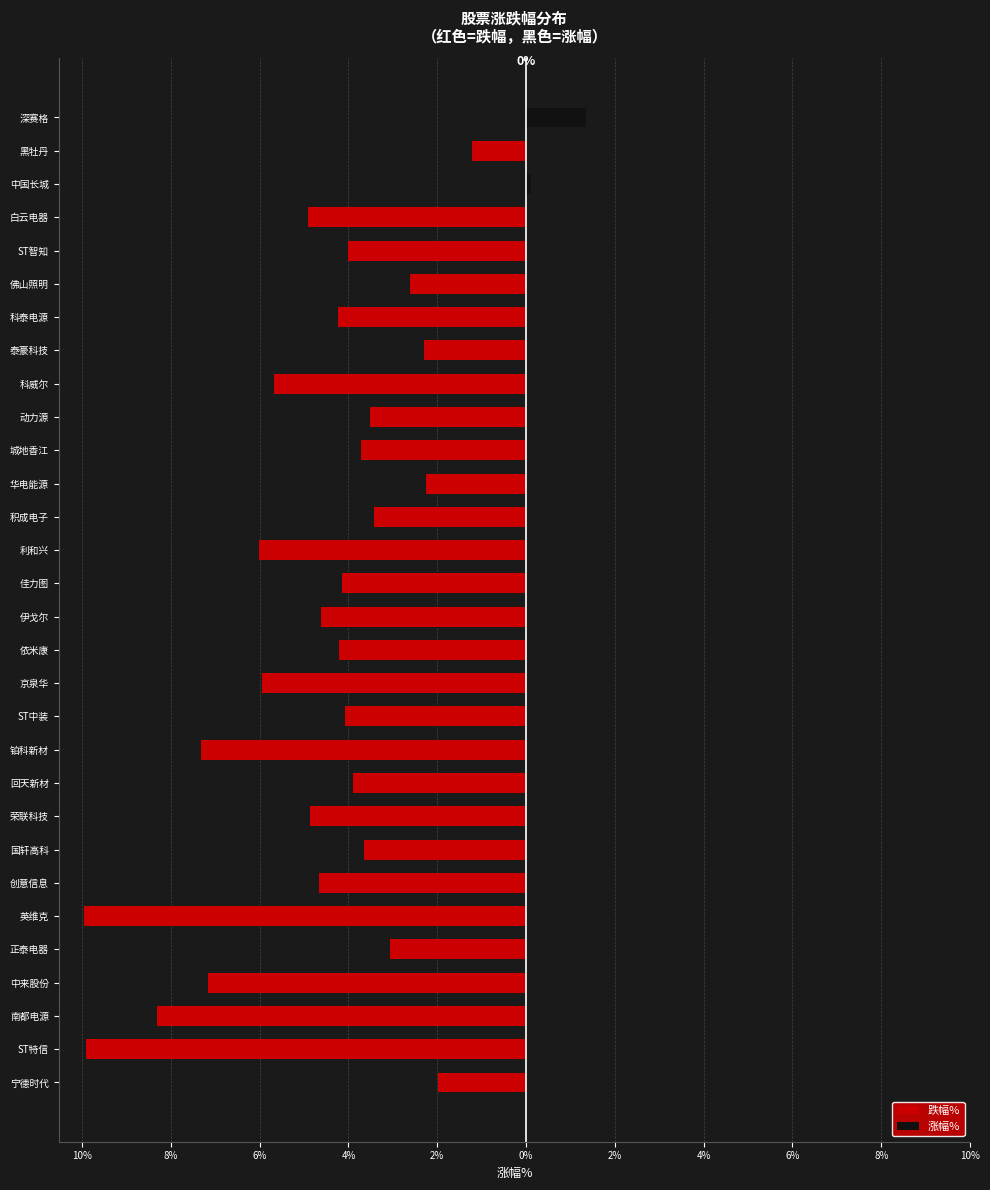

List the series in order of their overall mean, highest first.

涨幅%, 跌幅%